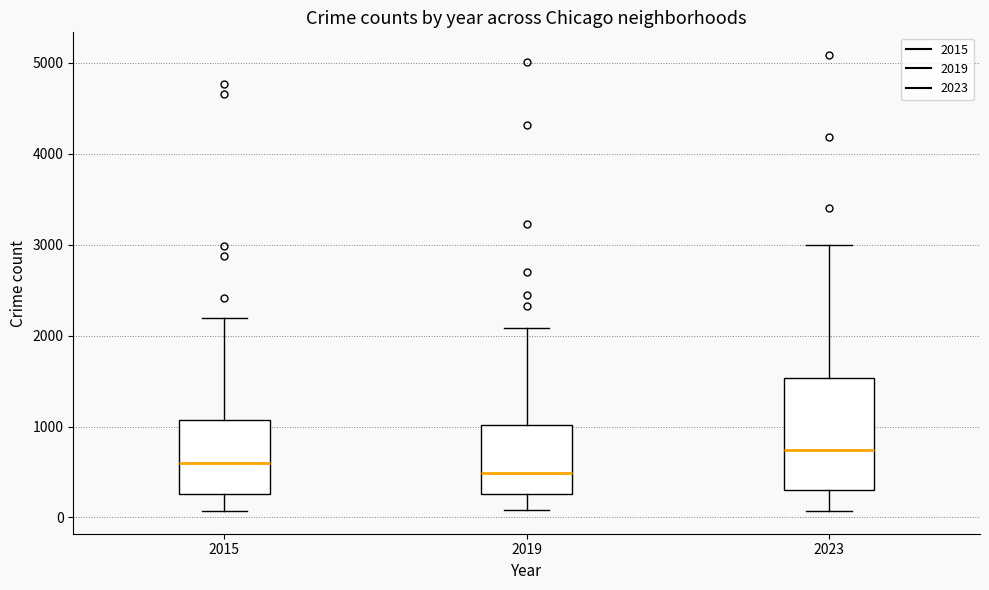

Which box's median line is the lowest?

2019